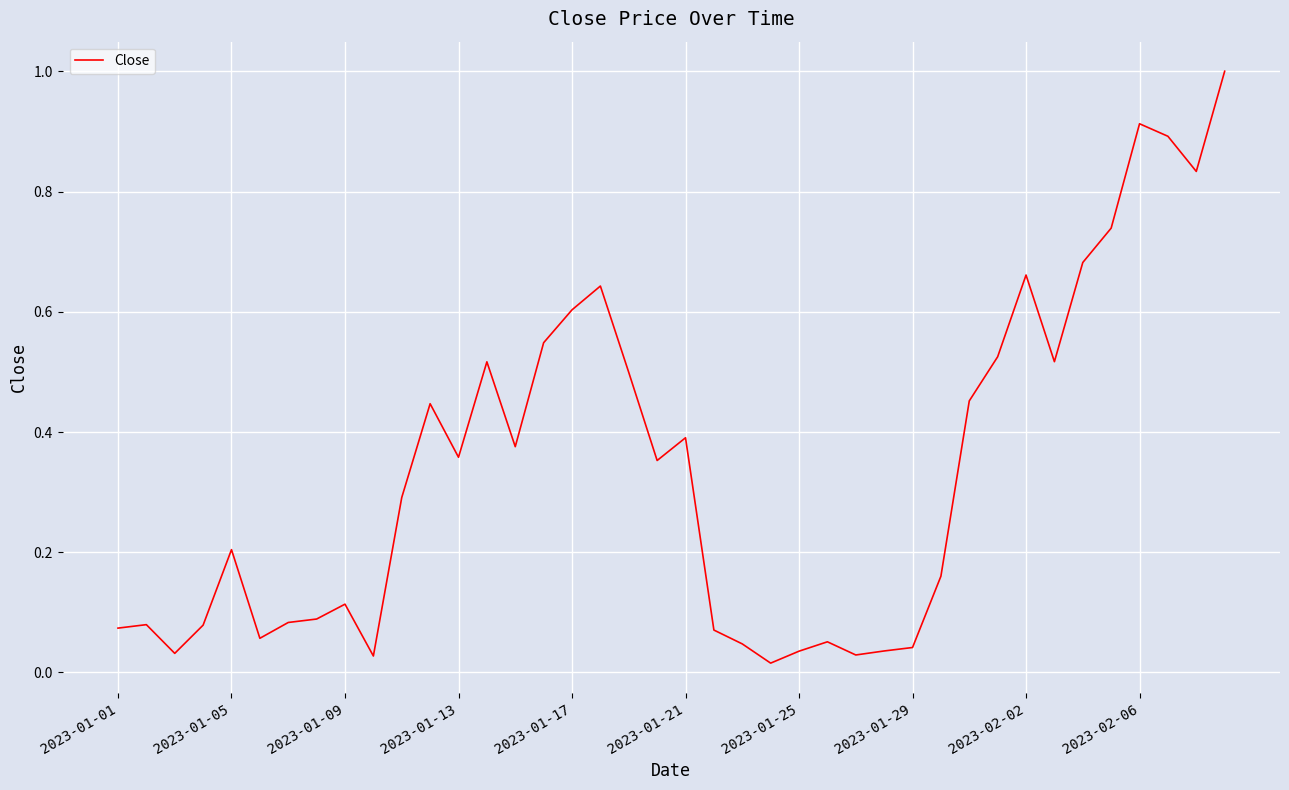

What is the greatest value displayed?

1.0